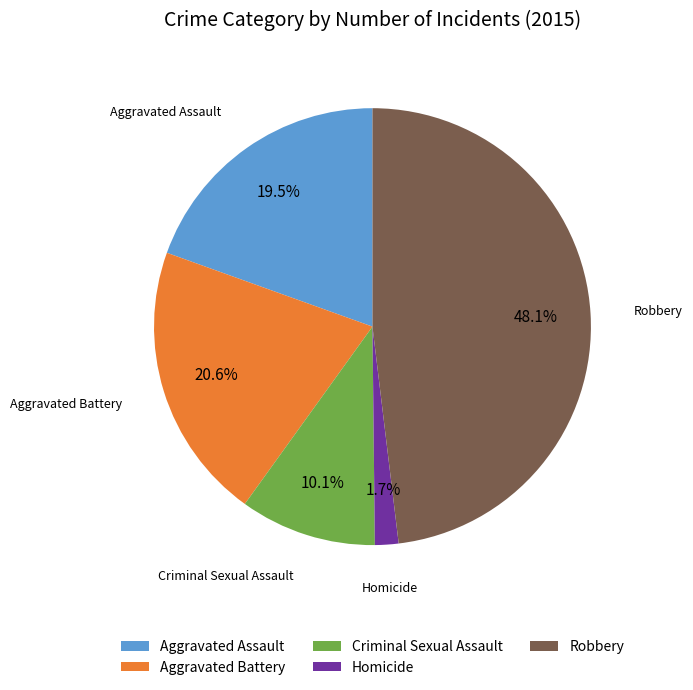

Is Homicide the majority of the pie?

No